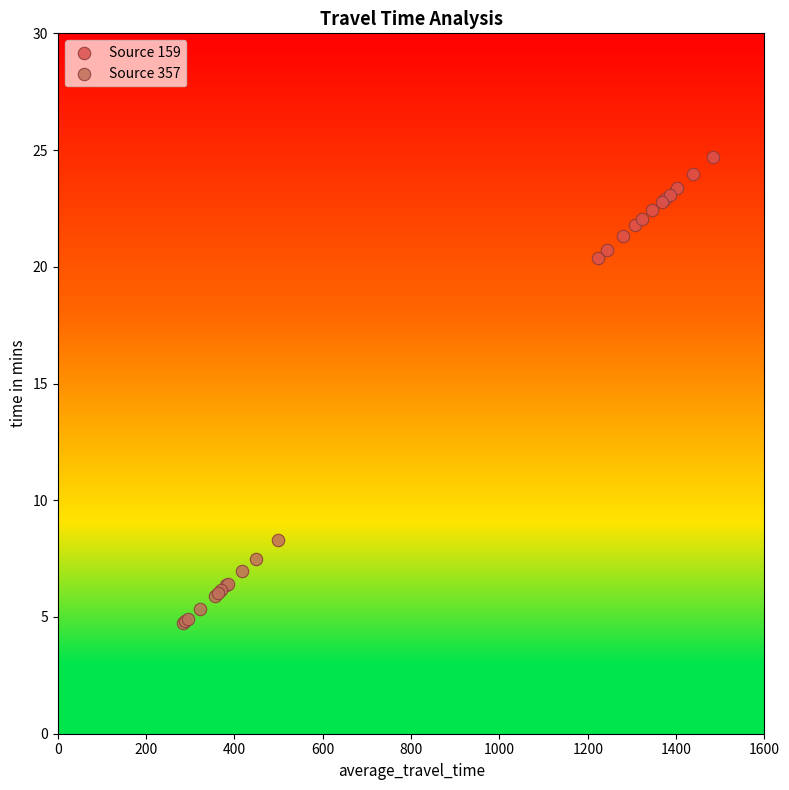

Which series contains the lowest Y value?

Source 357